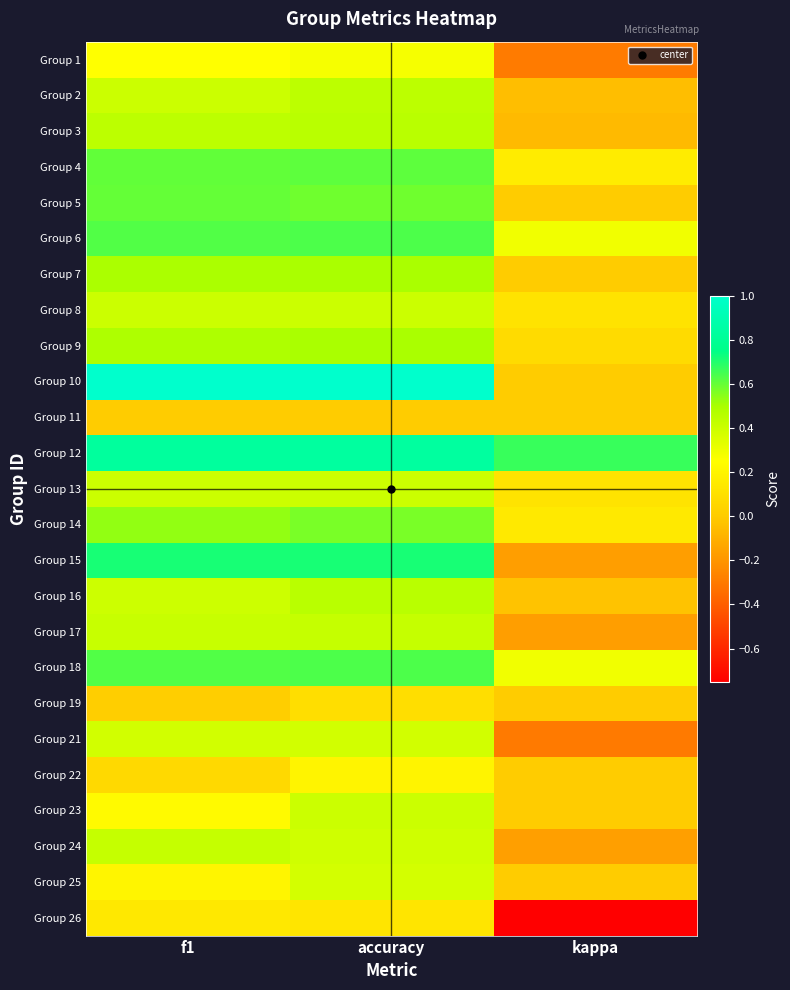

At which category is the sum across all series the highest?

accuracy